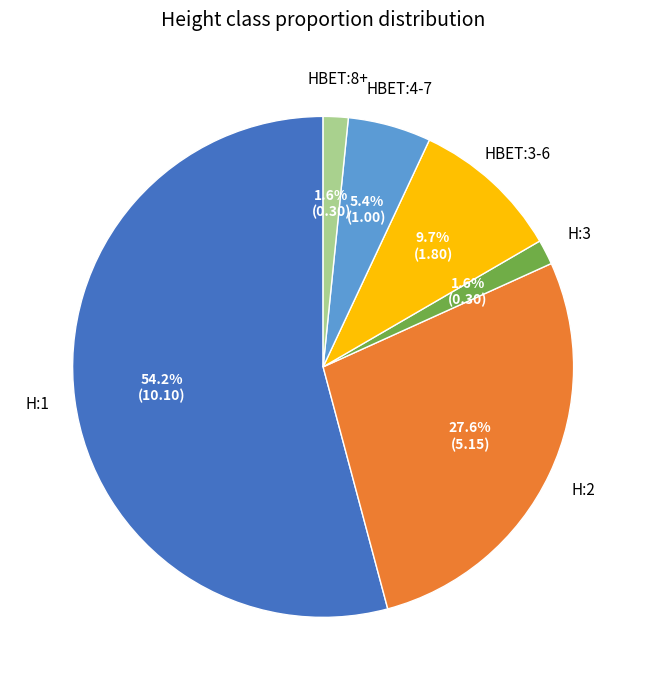

Is there any slice that represents more than half of the pie?

Yes